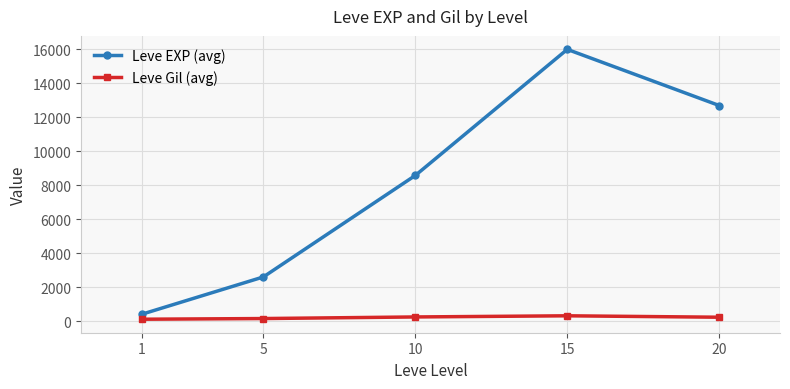

What is the value of the Leve Gil (avg) point at the 3rd from the left?

247